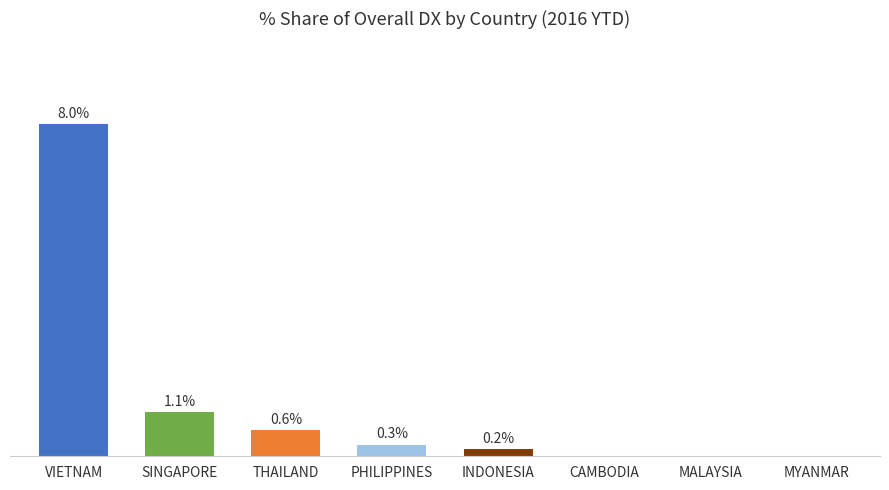

Between INDONESIA and MYANMAR, which is larger?

INDONESIA